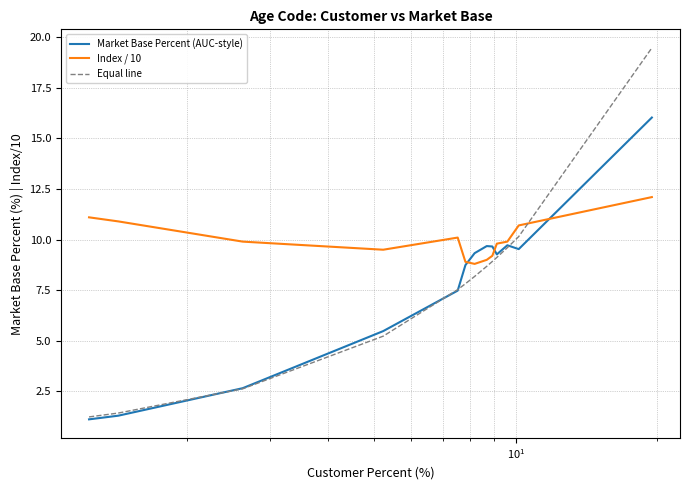

List the series in order of their peak value, highest first.

Equal line, Market Base Percent (AUC-style), Index / 10